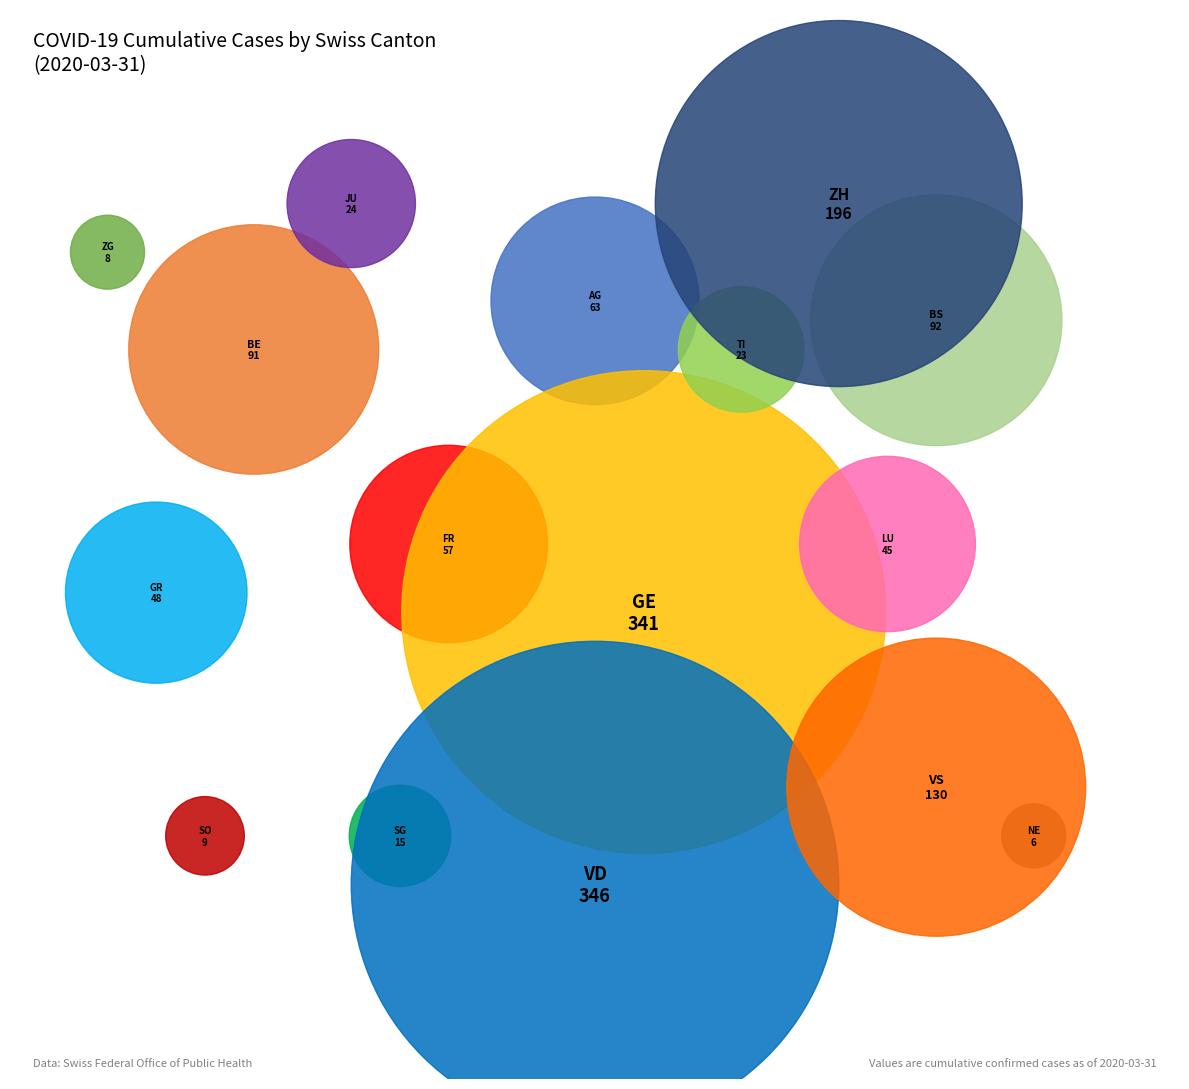

What is the change in value from GE to JU?

-317